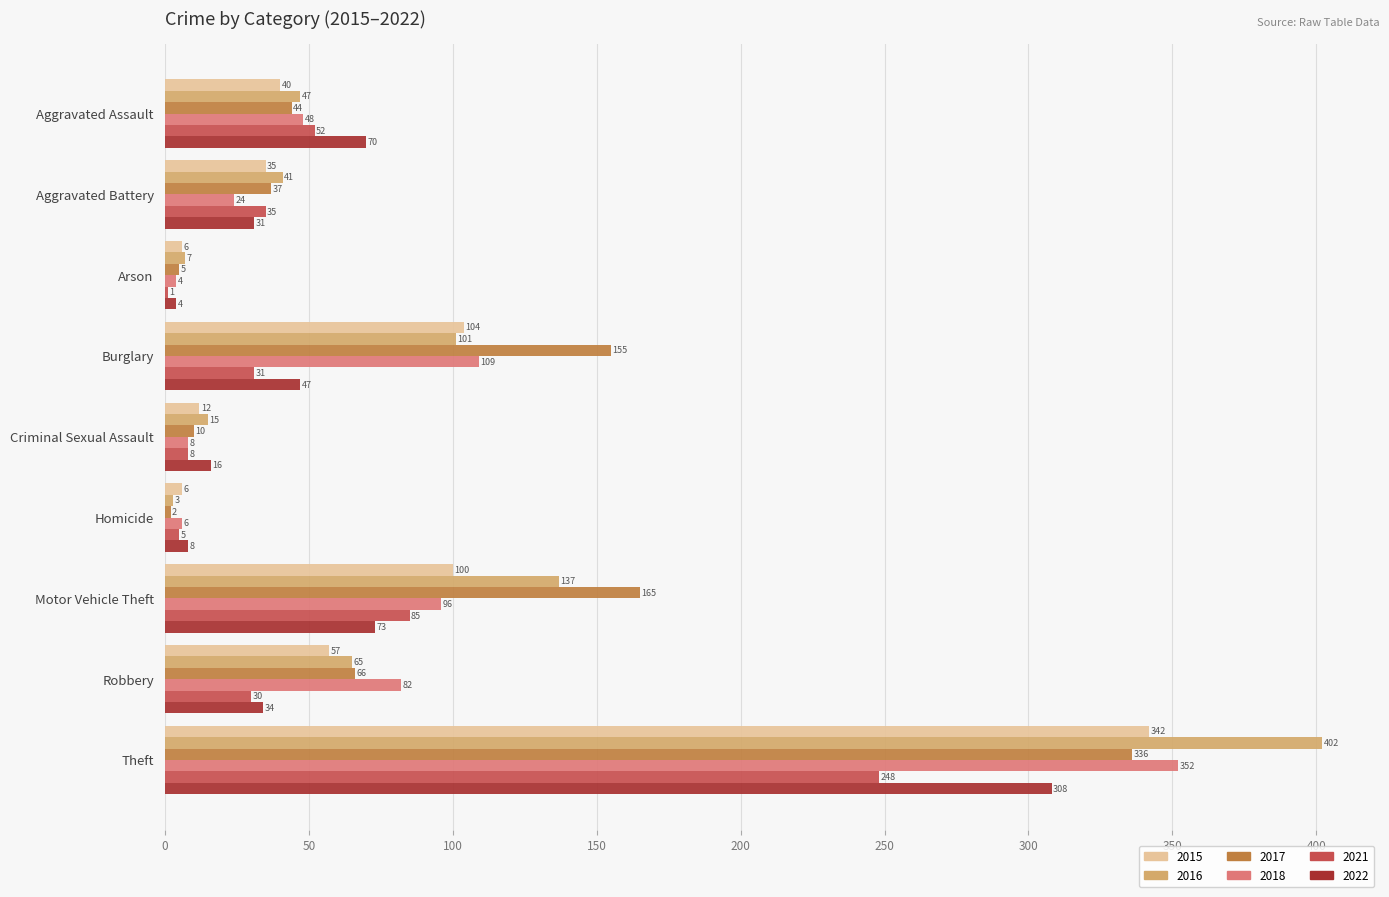

Which category has the highest value in the 2021 series?

Theft